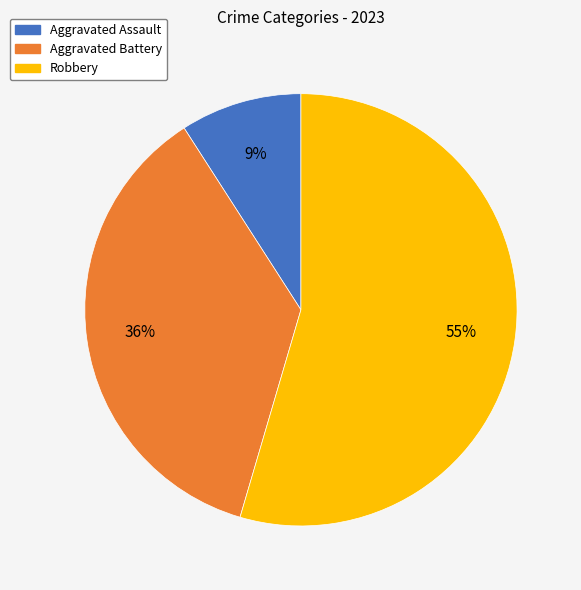

Is it true that Aggravated Assault is 1% of the pie?

False